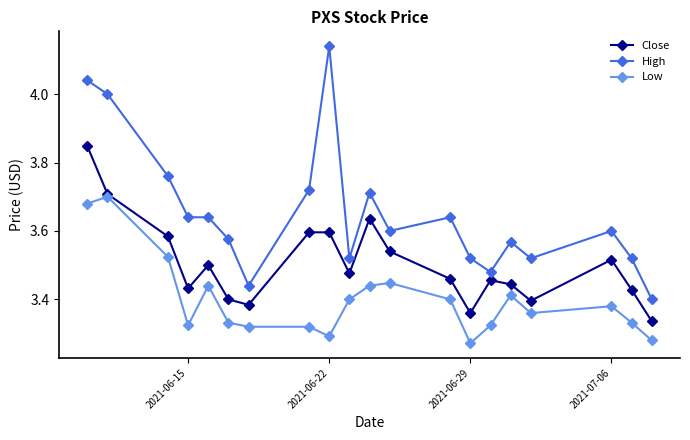

Which series has the largest total across all categories?

High